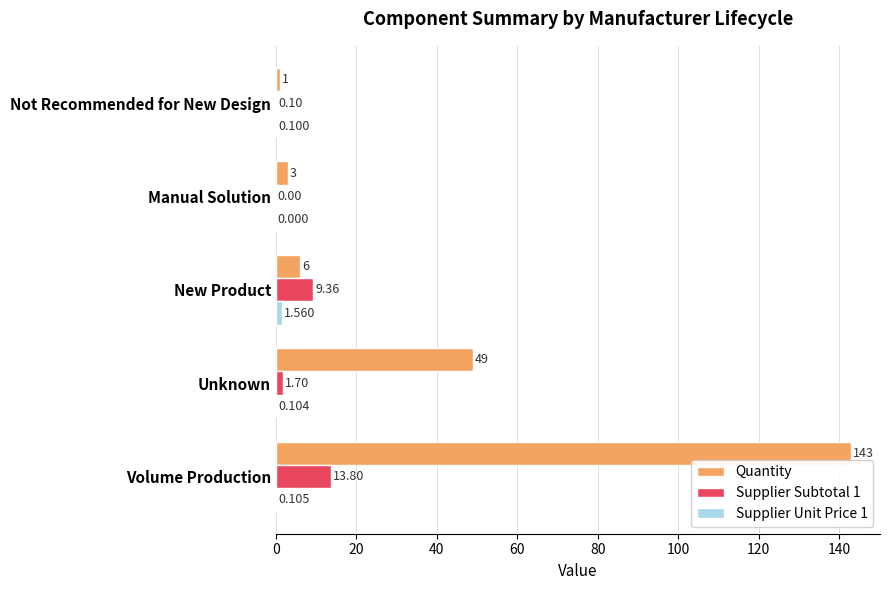

Between Unknown and New Product, which series saw the biggest shift?

Quantity